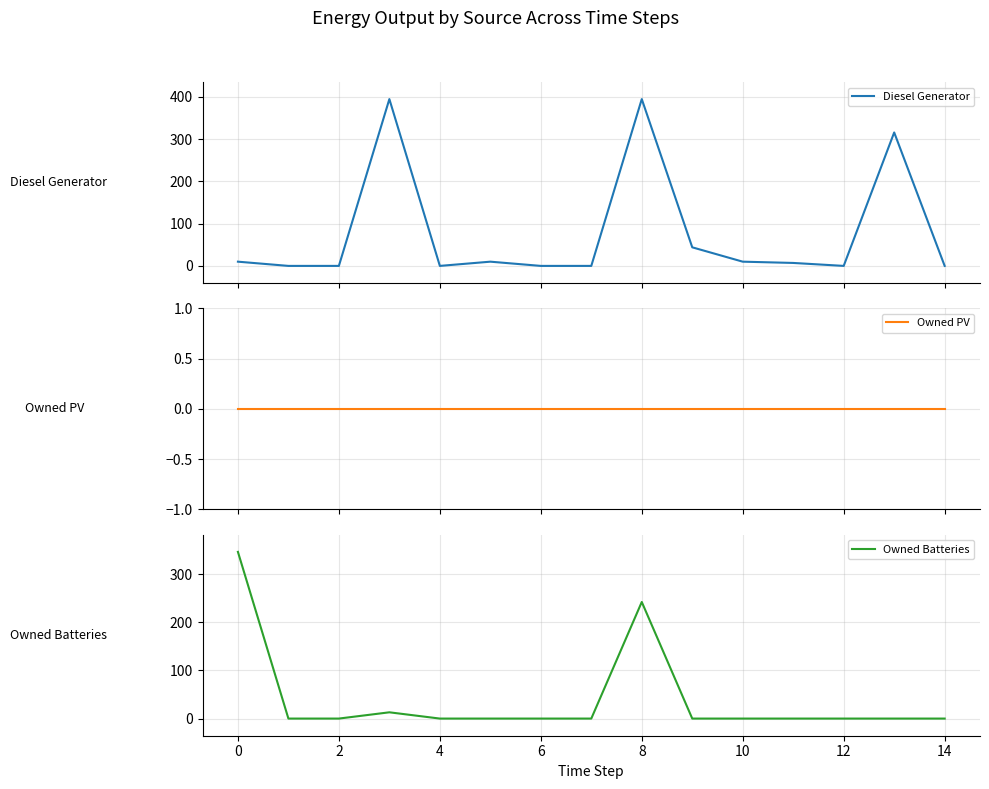

Reading left to right, extract all data points from this chart.

Diesel Generator: 10.0	0.0	0.0	395.0	0.0	10.0	0.0	0.0	395.0	44.0	10.0	7.0	0.0	316.0	0.0
Owned PV: 0.0	0.0	0.0	0.0	0.0	0.0	0.0	0.0	0.0	0.0	0.0	0.0	0.0	0.0	0.0
Owned Batteries: 346.0	0.0	0.0	13.0	0.0	0.0	0.0	0.0	242.0	0.0	0.0	0.0	0.0	0.0	0.0